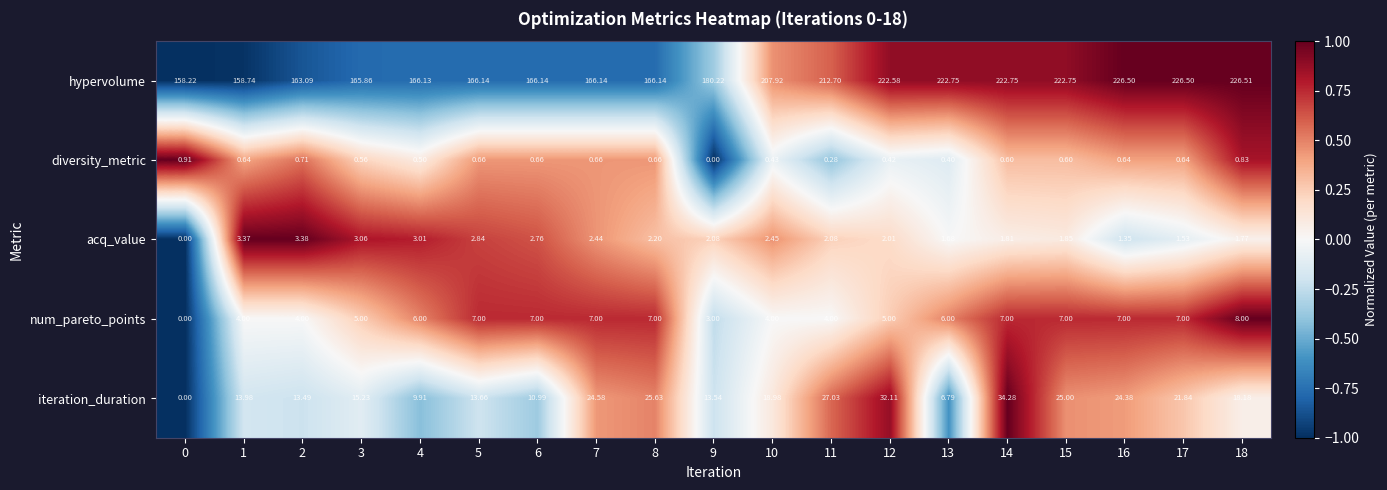

List the series in order of their peak value, lowest first.

diversity_metric, acq_value, num_pareto_points, iteration_duration, hypervolume